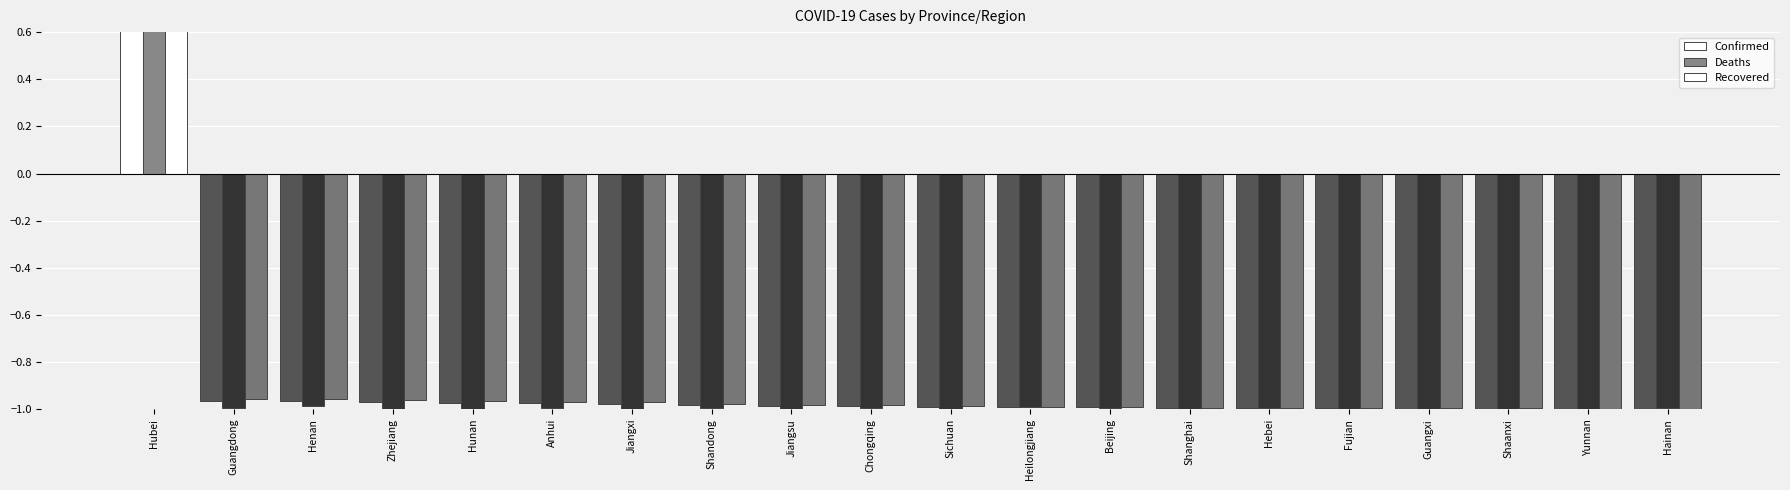

Is the value of Confirmed at Jiangxi greater than the value of Deaths at Shandong?

Yes